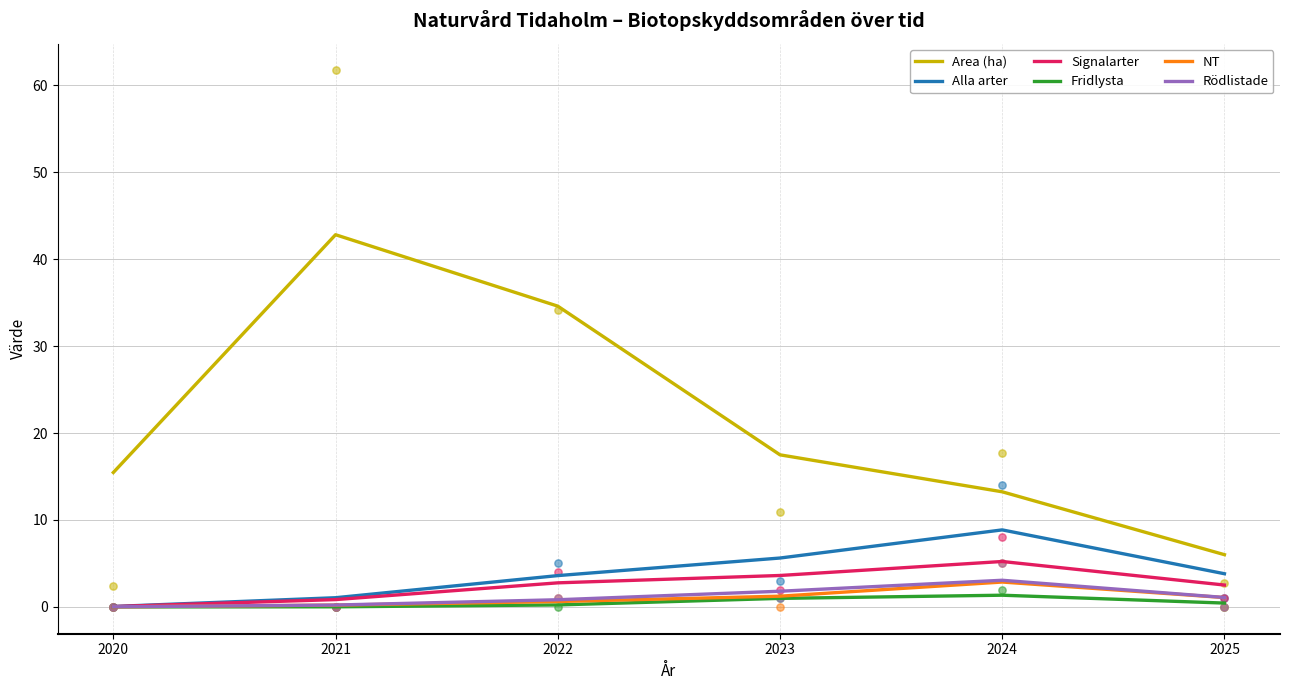

What is the total value across all series at 2024?

34.6